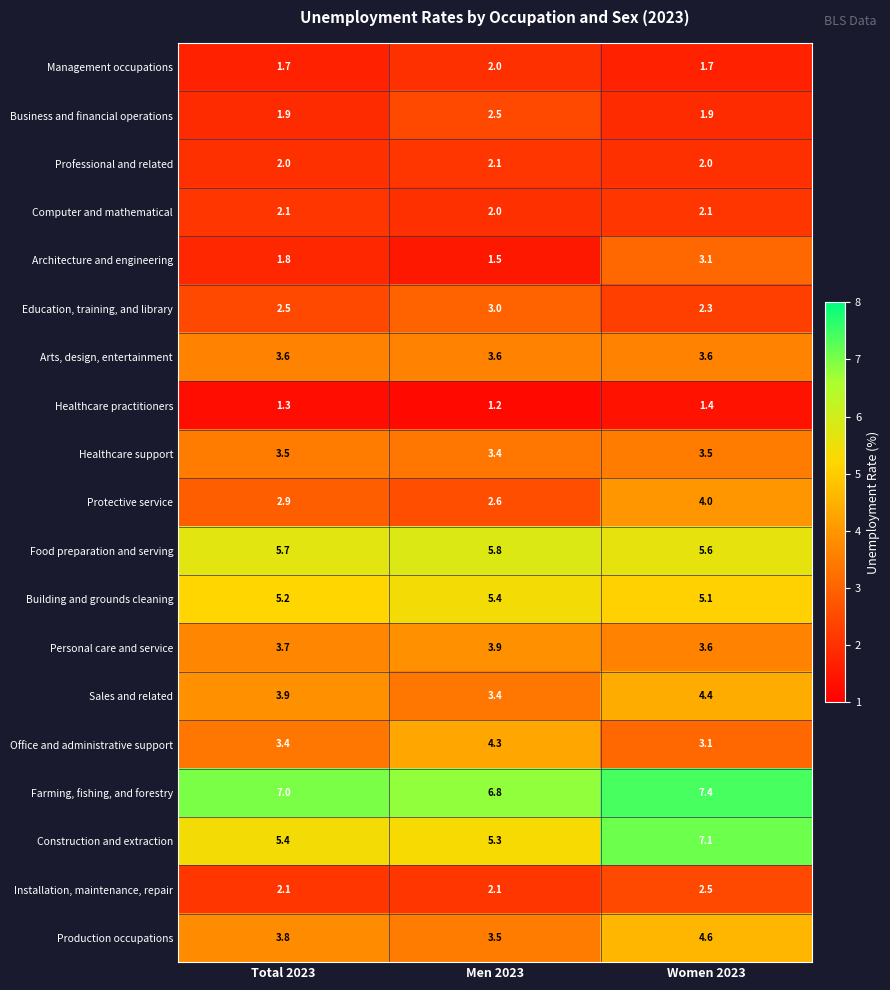

What is the maximum value shown in the chart?

7.4